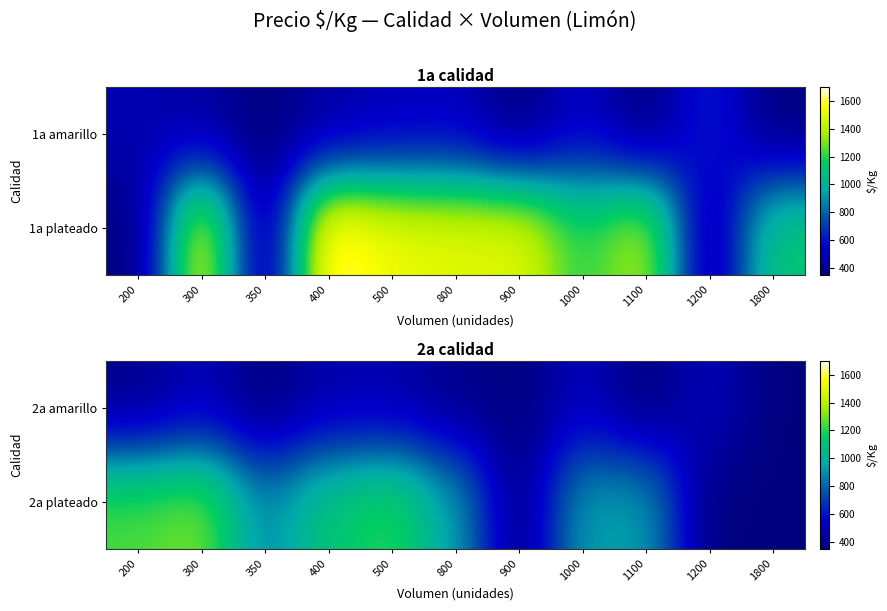

Rank the categories by 2a amarillo value from lowest to highest.

350, 900, 1100, 1800, 200, 800, 500, 400, 300, 1000, 1200